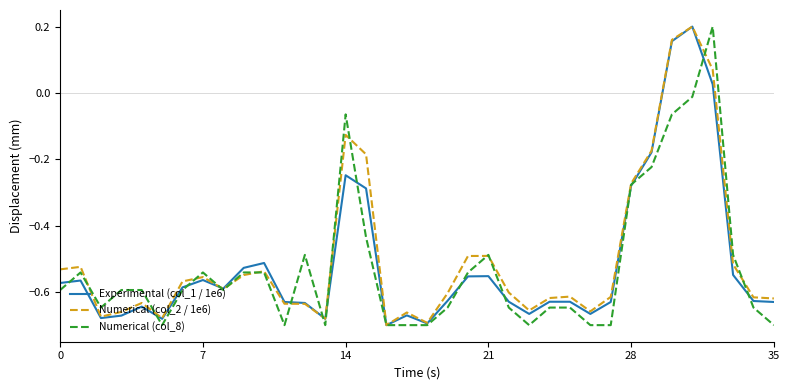

What is the highest value of the Numerical (col_8) series?

0.2